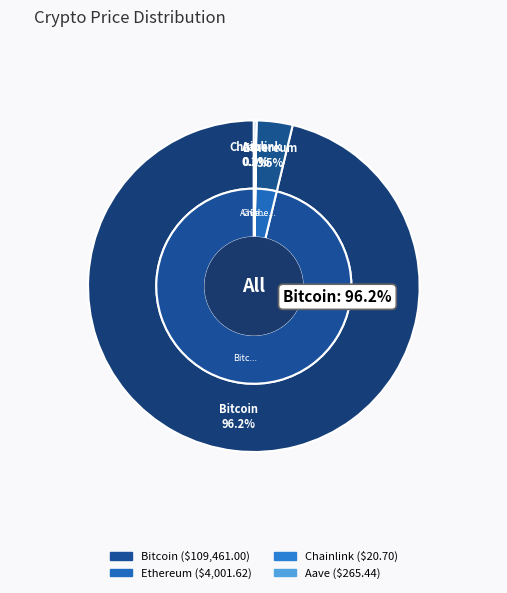

Which slice is the smallest?

Chainlink